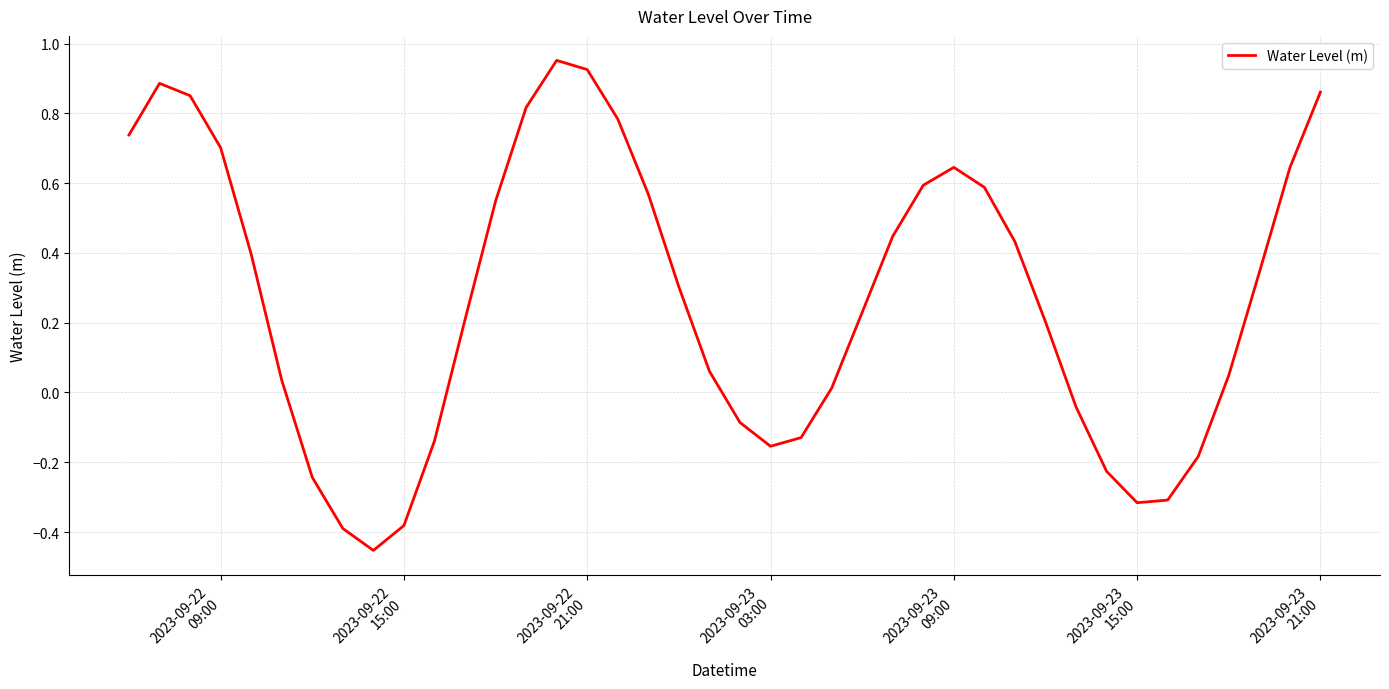

What is the difference between the maximum and minimum values?

1.4